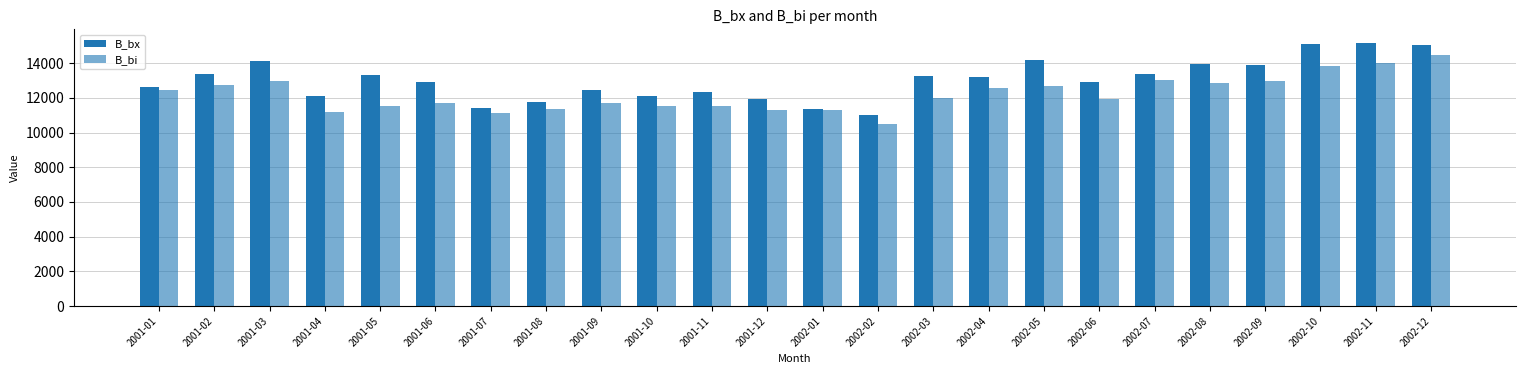

The value of B_bx at 2002-07 is 7418.4. True or false?

False